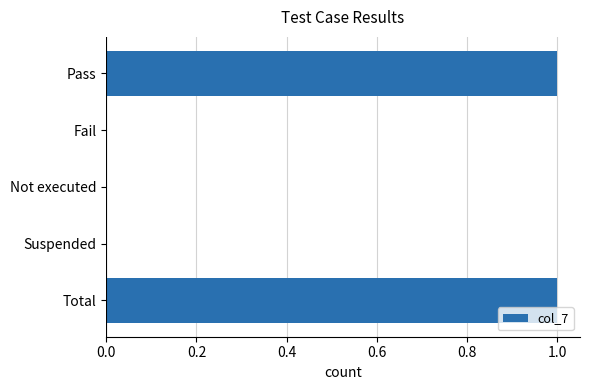

What is the maximum value shown in the chart?

1